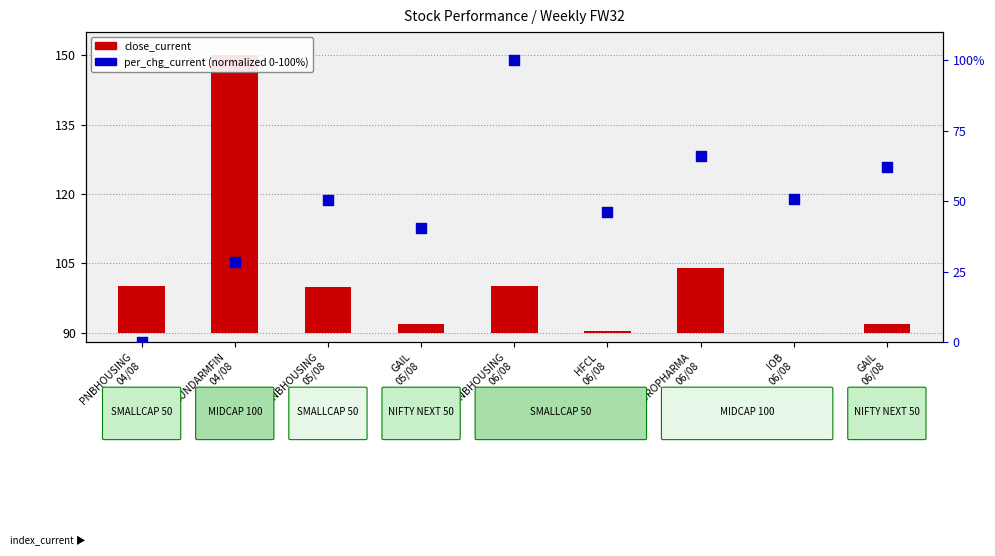

Which series has the widest spread of Y values?

per_chg_current (normalized)